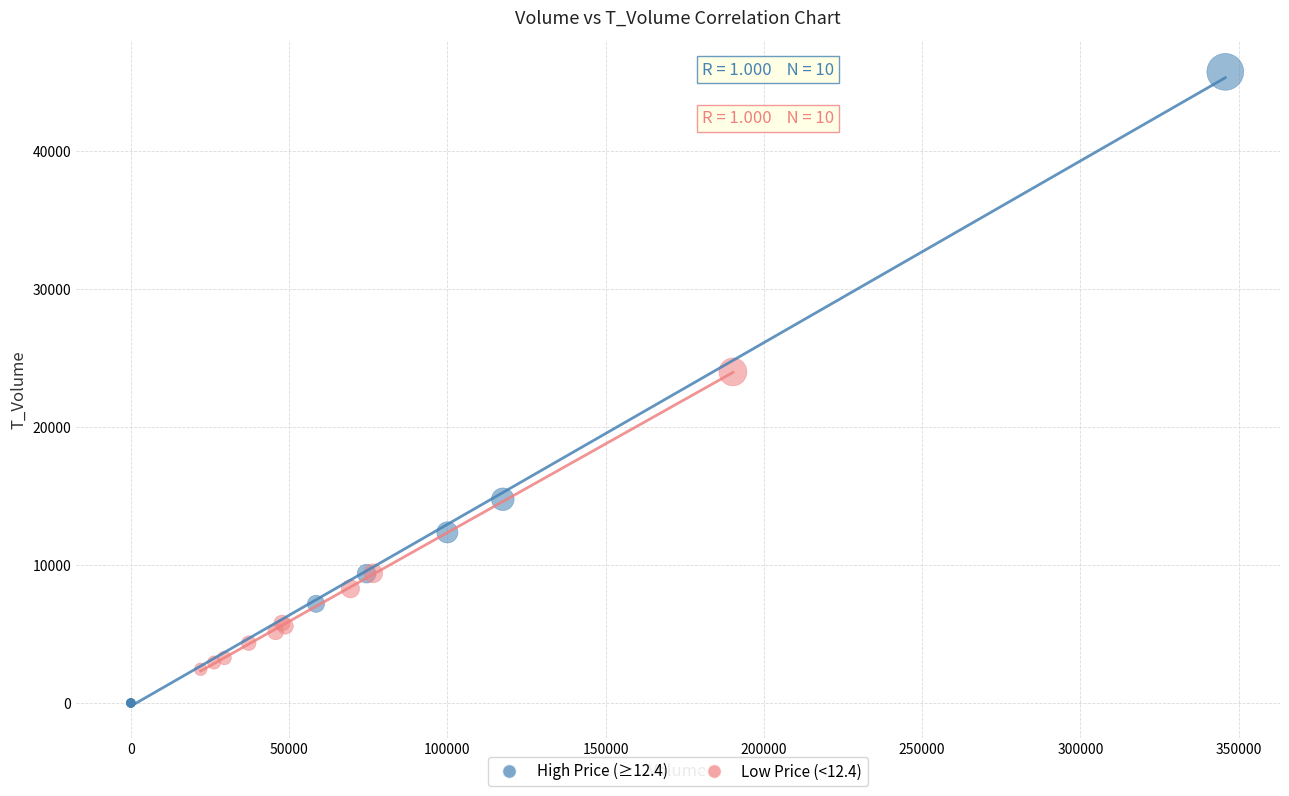

Which series has the largest Y range (max minus min)?

High Price (≥12.4)